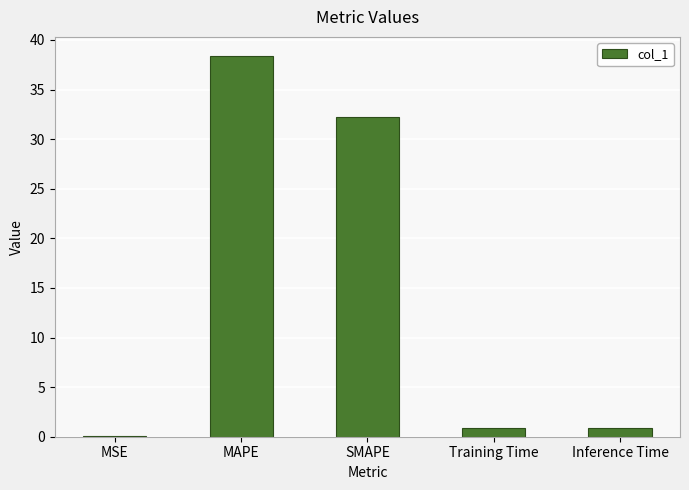

Which has a higher value, Inference Time or SMAPE?

SMAPE